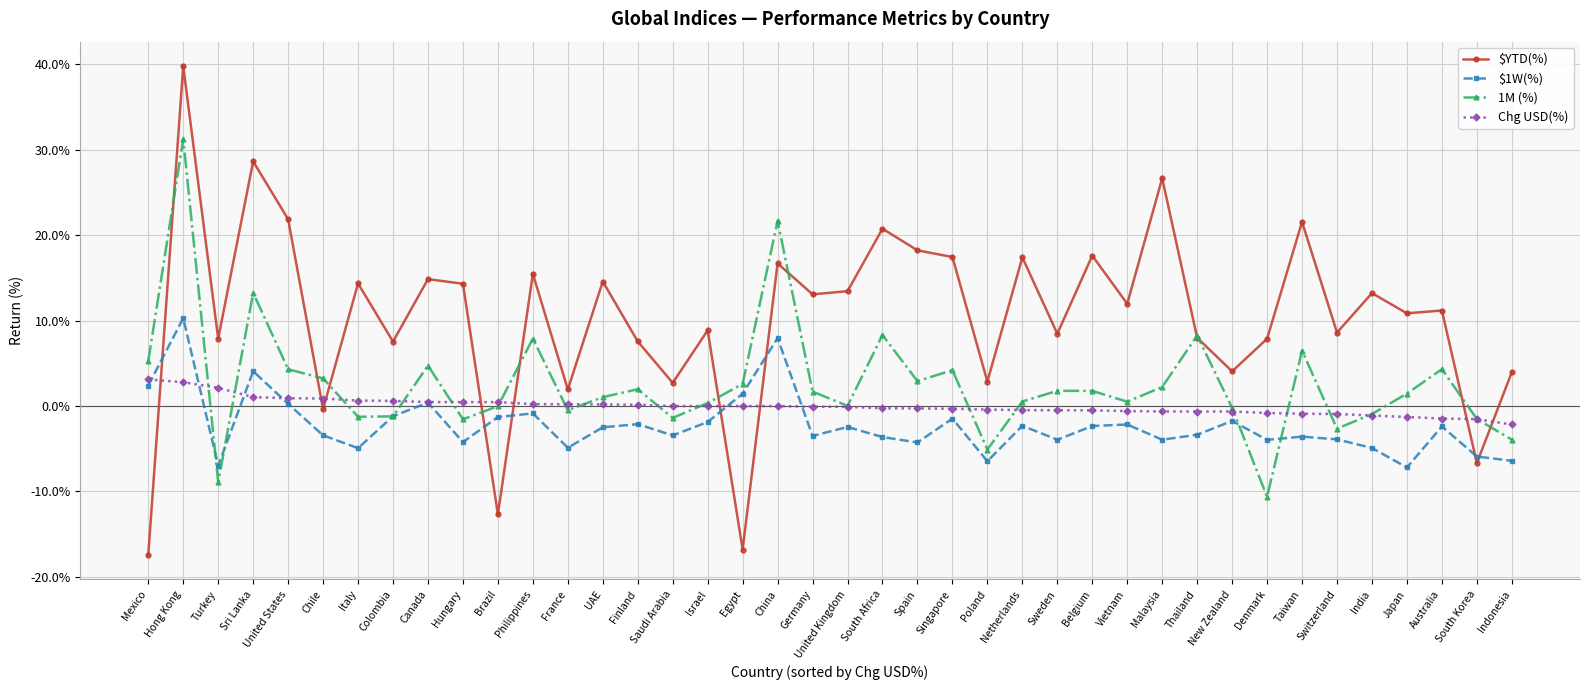

At which category does the chart reach its minimum across all series?

Mexico